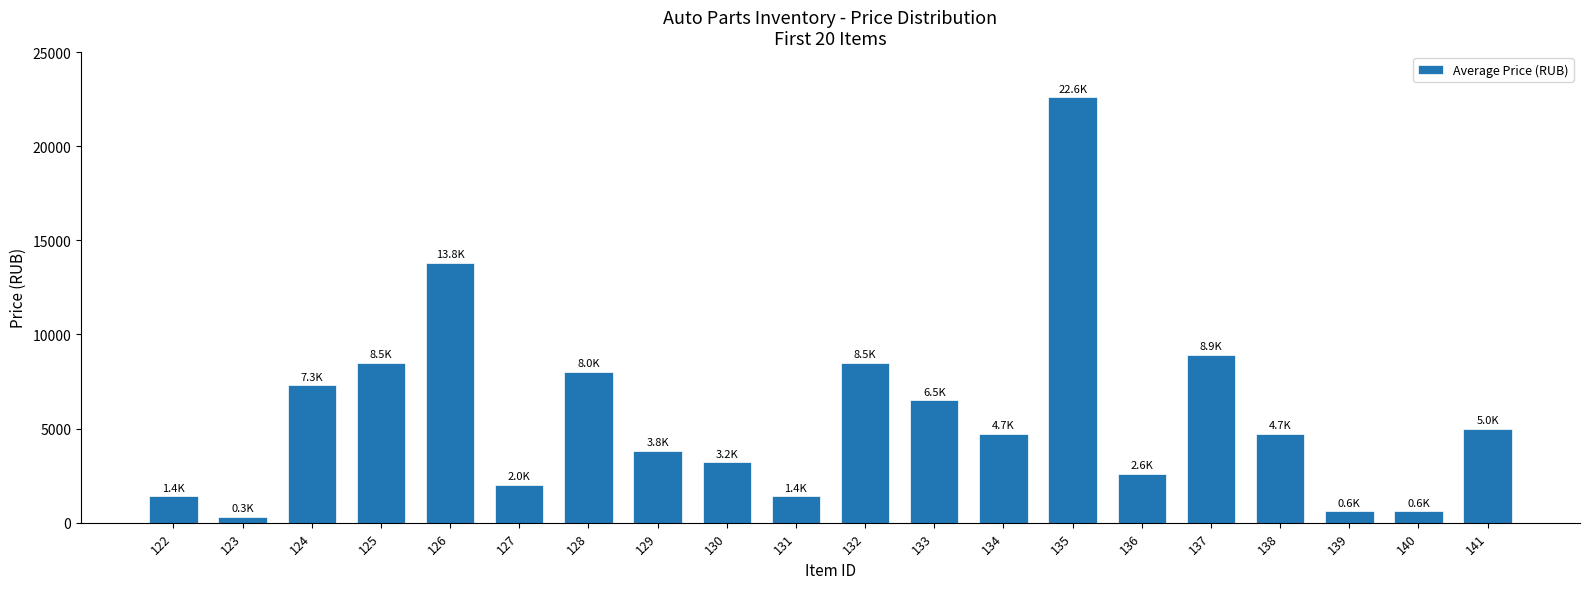

What is the minimum value shown in the chart?

300